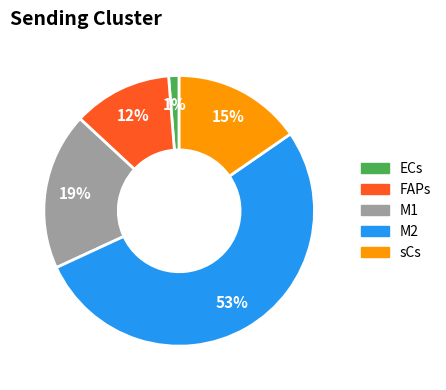

Count the number of slices in the pie.

5